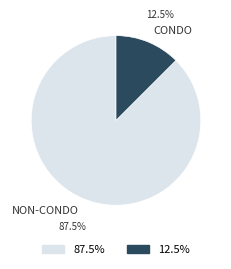

Rank the categories by value from highest to lowest.

NON-CONDO, CONDO